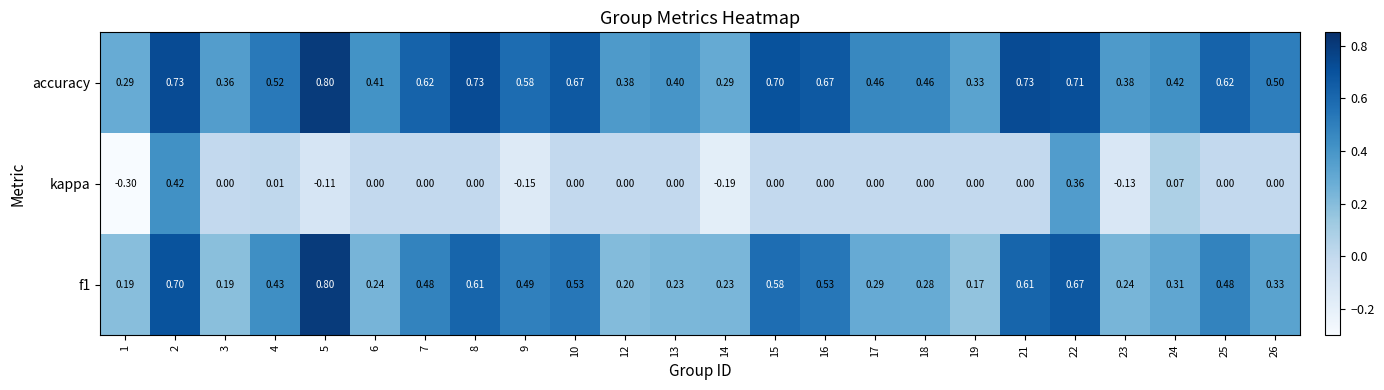

Which series has the largest total across all categories?

accuracy